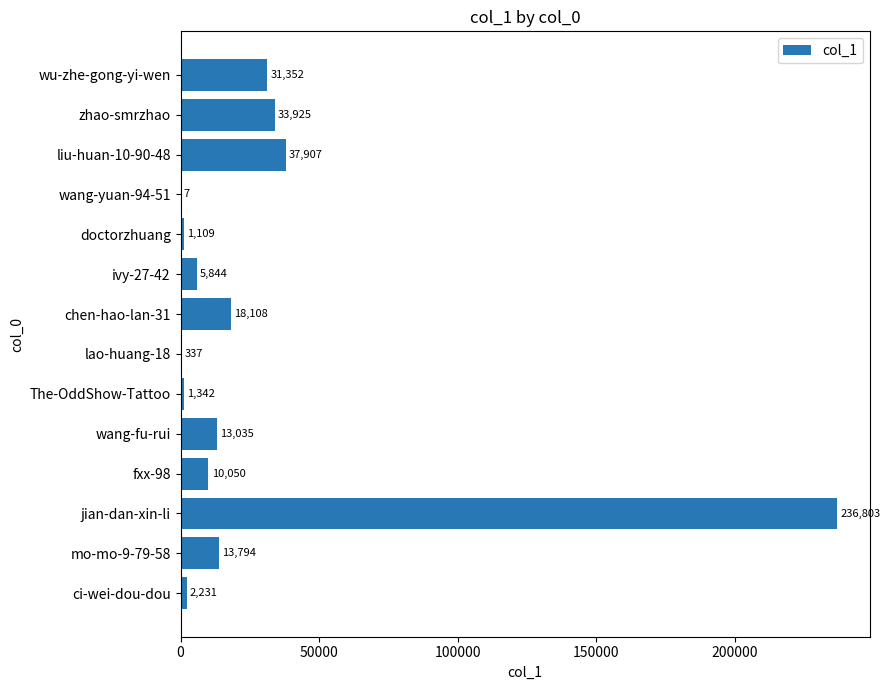

Reading bottom to top, transcribe all the data shown in this chart.

ci-wei-dou-dou=2231	mo-mo-9-79-58=13794	jian-dan-xin-li=236803	fxx-98=10050	wang-fu-rui=13035	The-OddShow-Tattoo=1342	lao-huang-18=337	chen-hao-lan-31=18108	ivy-27-42=5844	doctorzhuang=1109	wang-yuan-94-51=7	liu-huan-10-90-48=37907	zhao-smrzhao=33925	wu-zhe-gong-yi-wen=31352